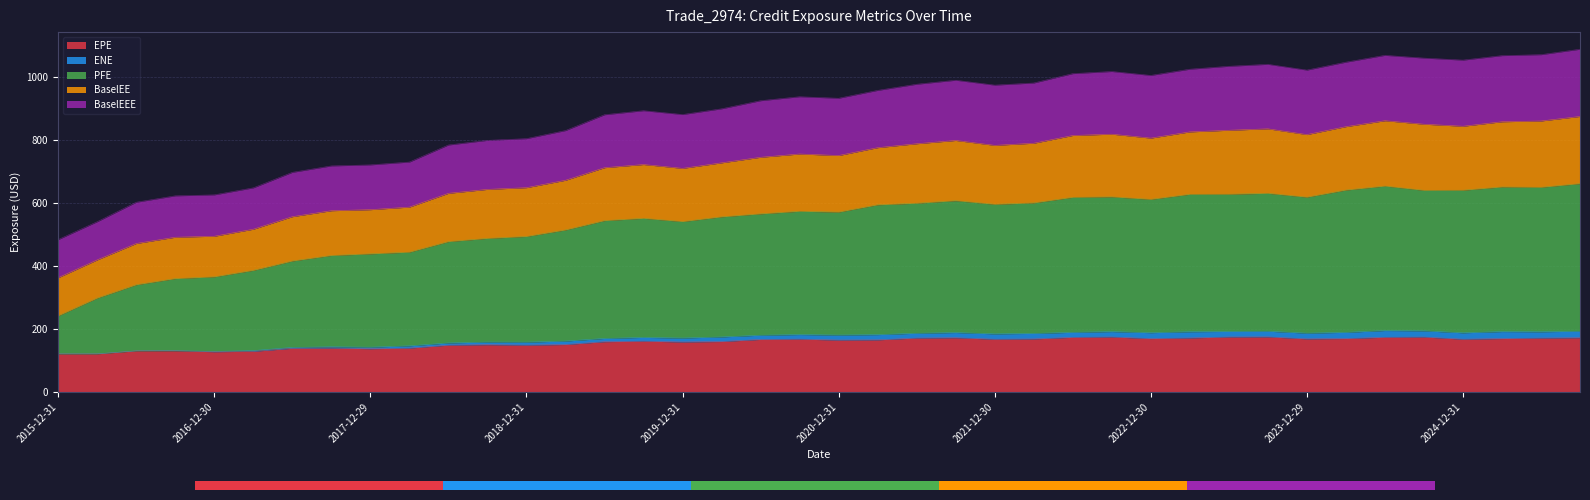

What is the lowest value of the EPE series?

120.9